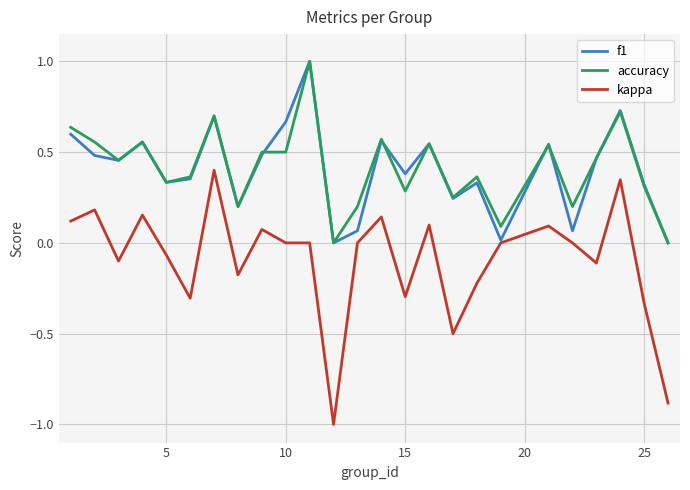

What are all the series names shown in the legend?

f1, accuracy, kappa